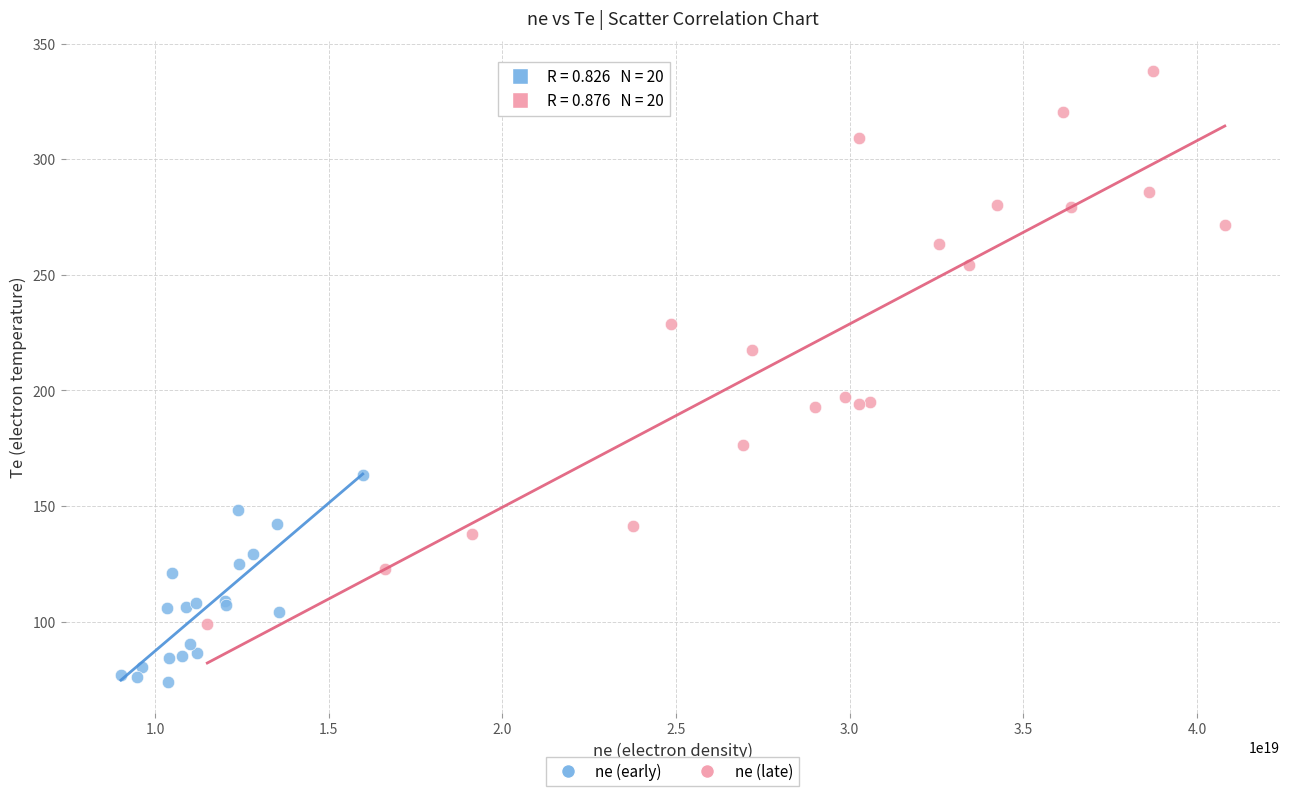

Which series reaches the maximum Y coordinate?

ne (late)